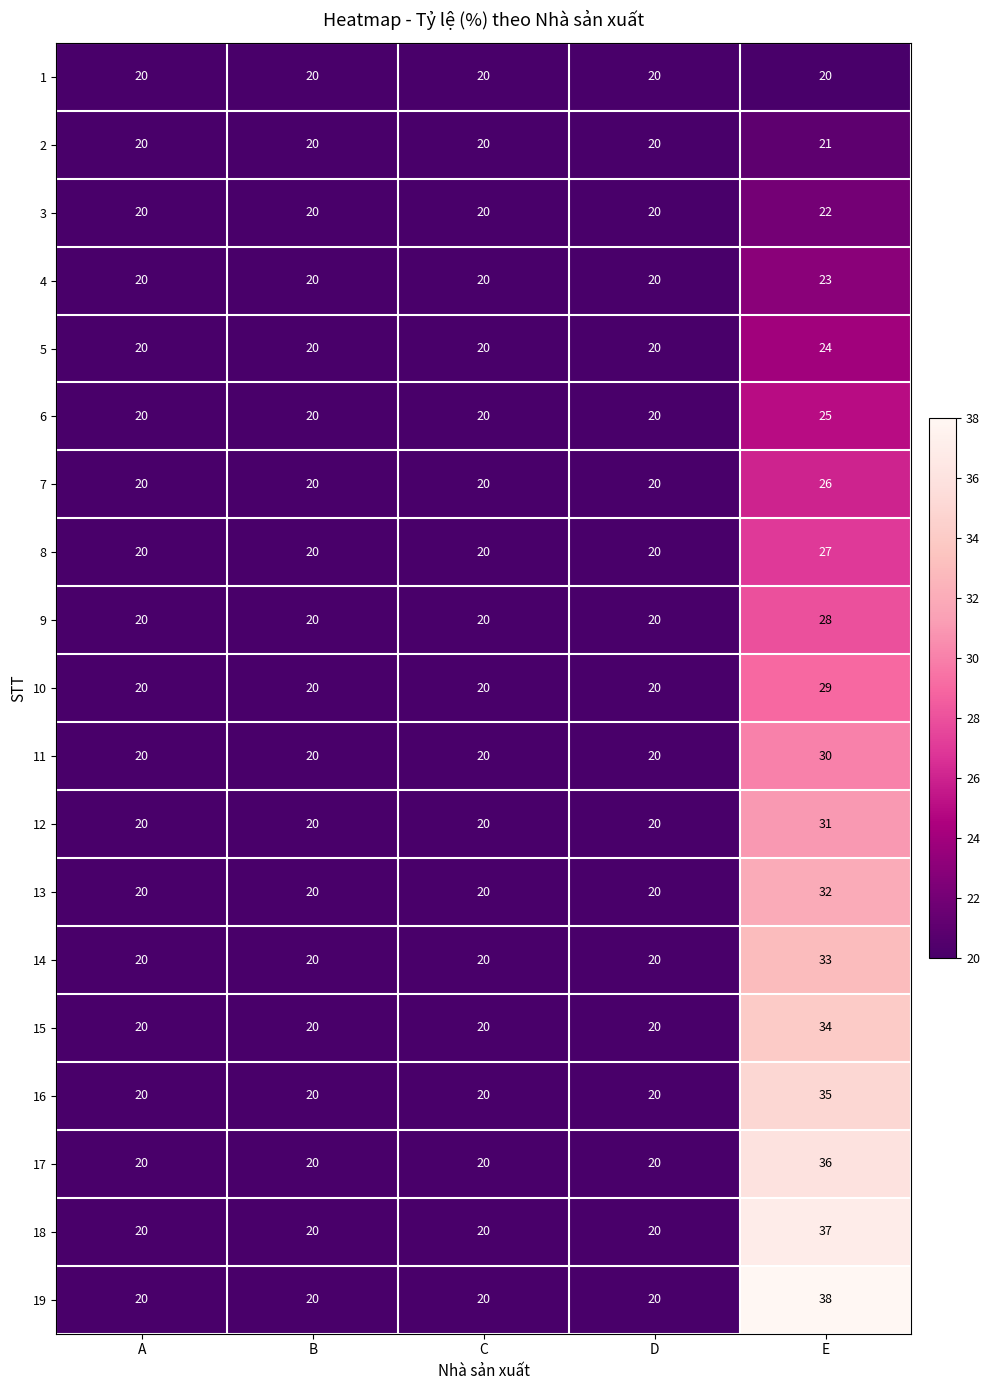

Count the number of data series in this chart.

19